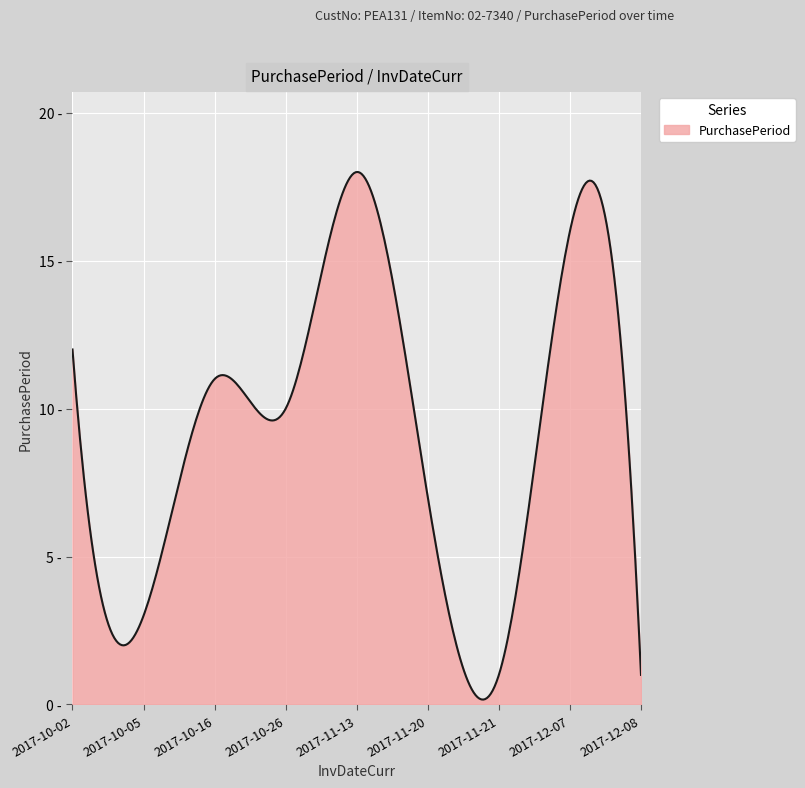

Does the chart have visible grid lines?

Yes